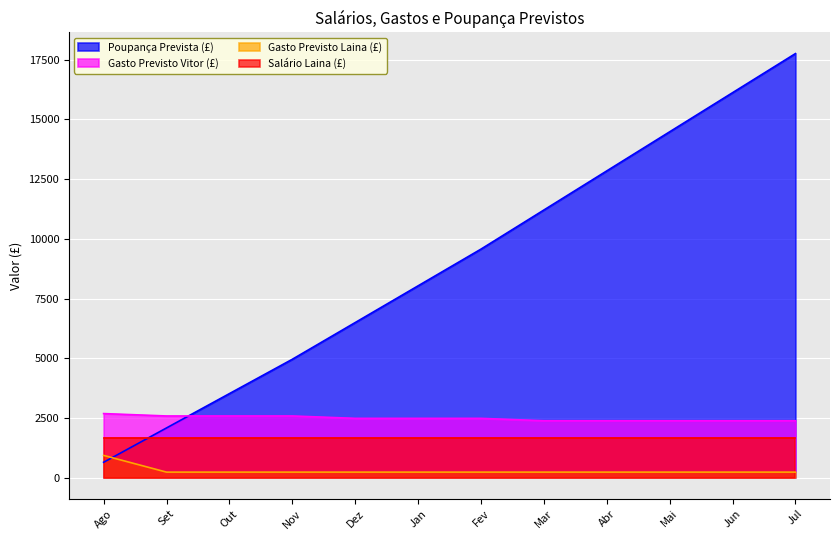

True or false: Poupança Prevista (£) has more than 0 points higher than both neighbors.

False